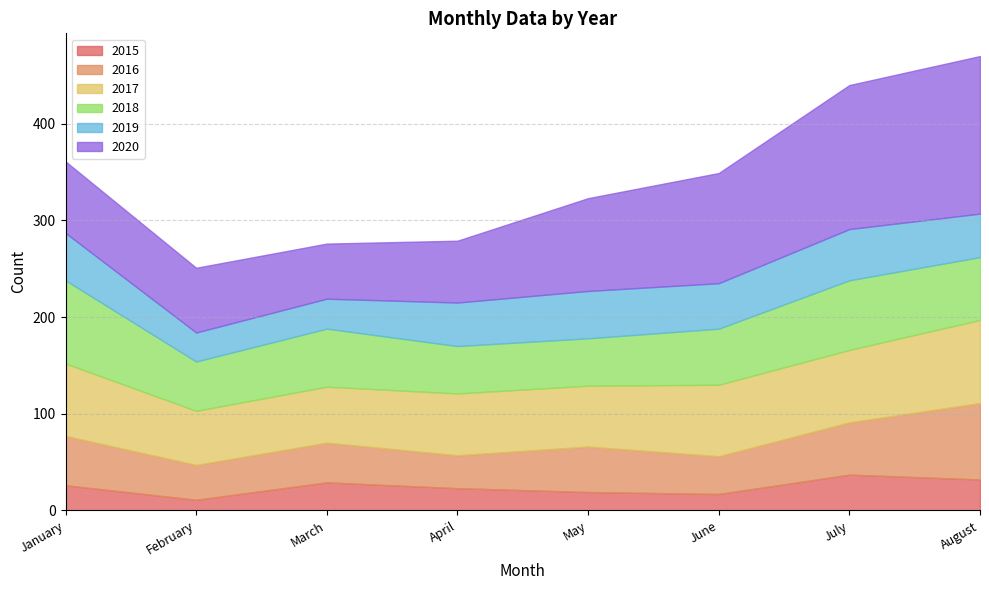

True or false: 2019 and 2015 cross at least once.

False